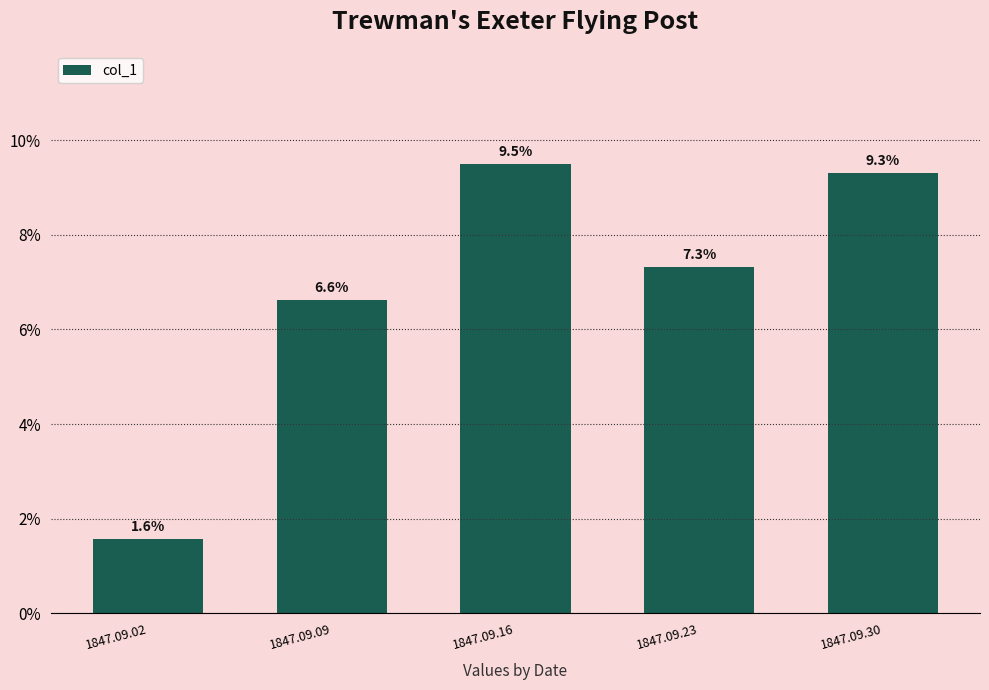

Are the bars horizontal?

No